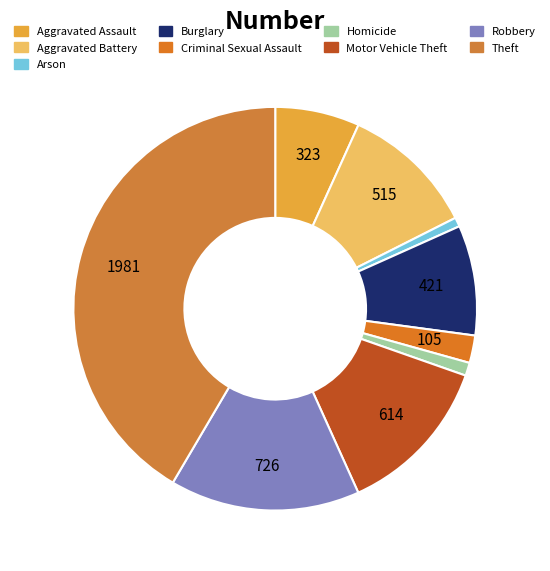

How many slices are in this pie chart?

9